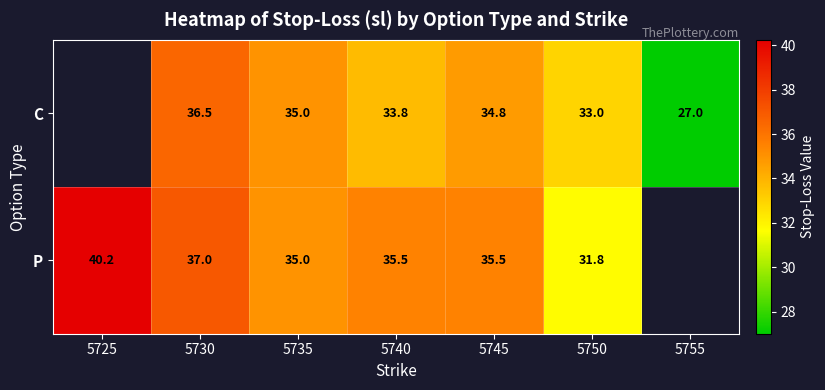

At 5740, list the series in order from largest to smallest.

P, C